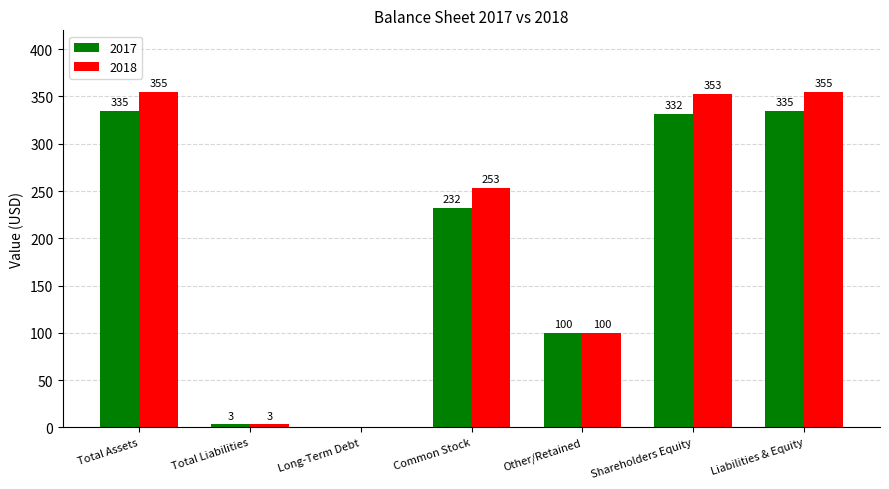

Which series has the largest range (max minus min)?

2018